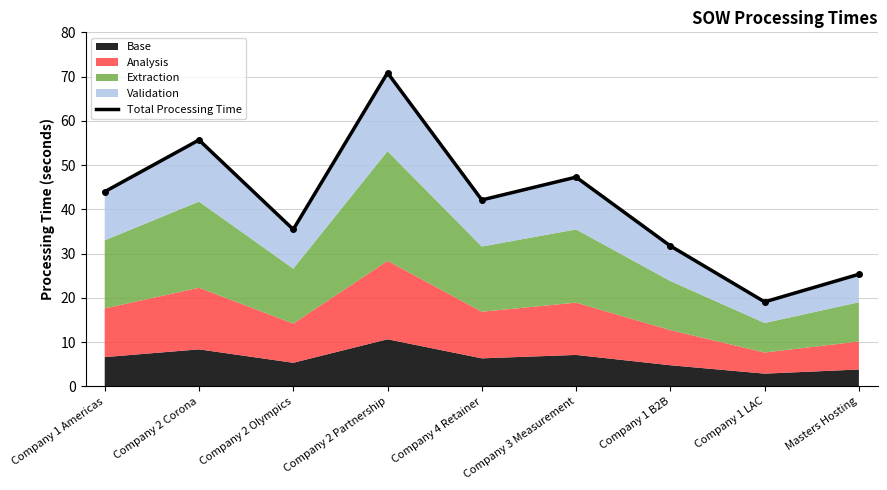

What is the value of the 3rd point from the left?

35.5